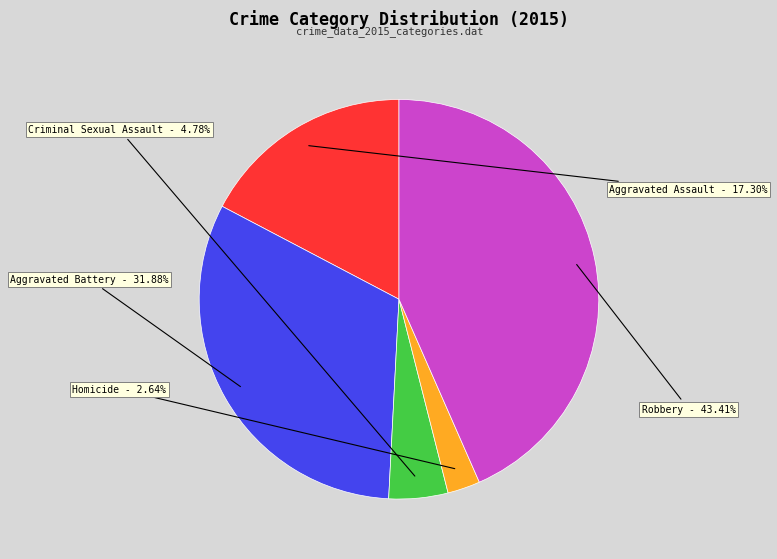

Does any single category account for the majority?

No